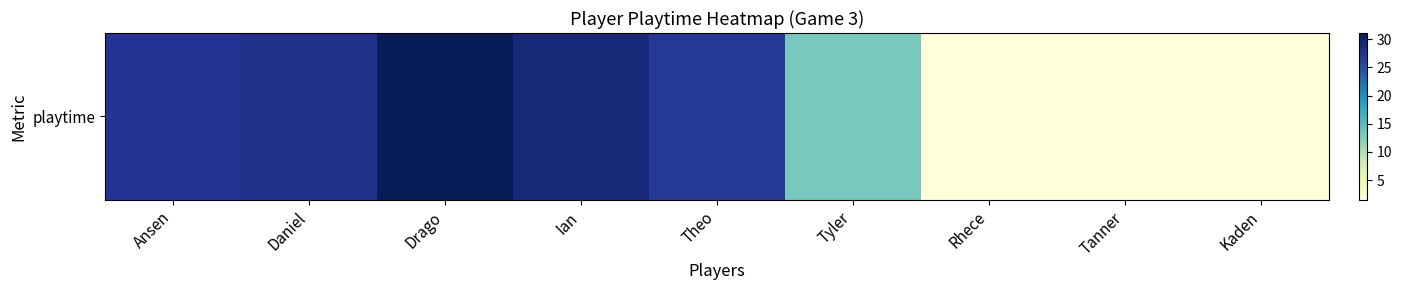

The value at Ian is 29.1. True or false?

True